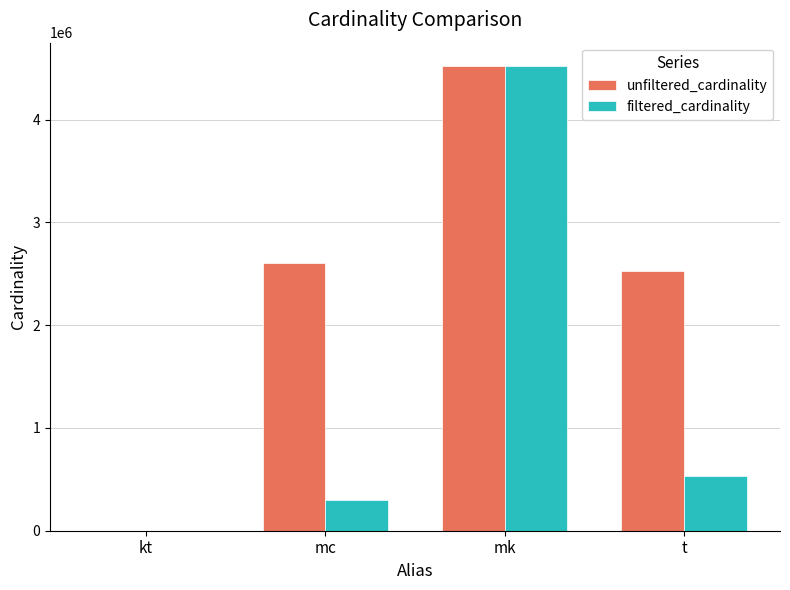

At which category is the sum across all series the highest?

mk